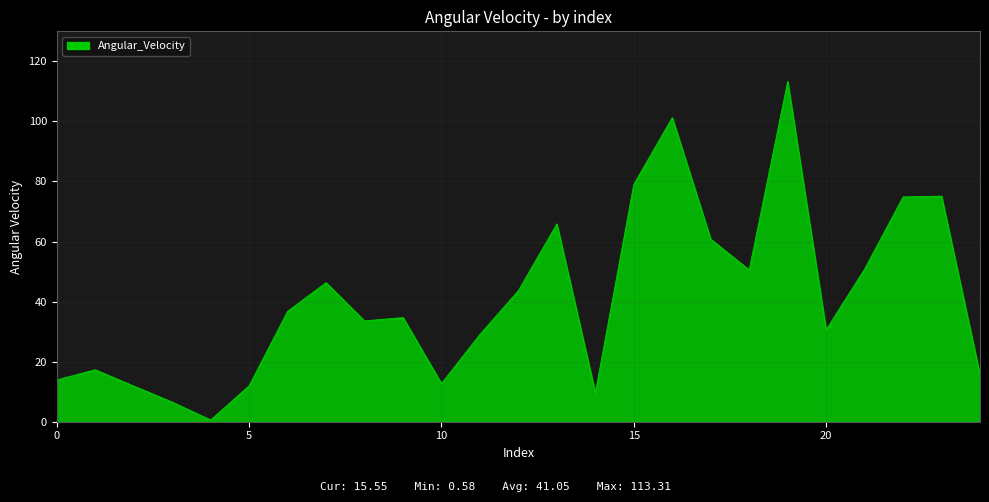

What is the difference between the maximum and minimum values?

112.7